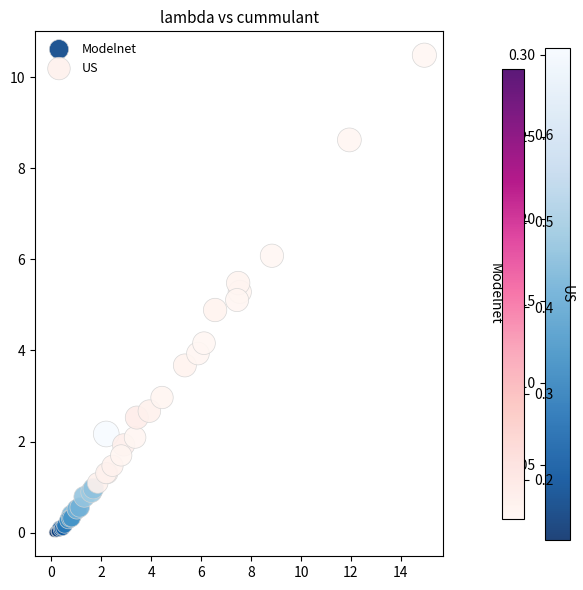

Which series contains the highest Y value?

US